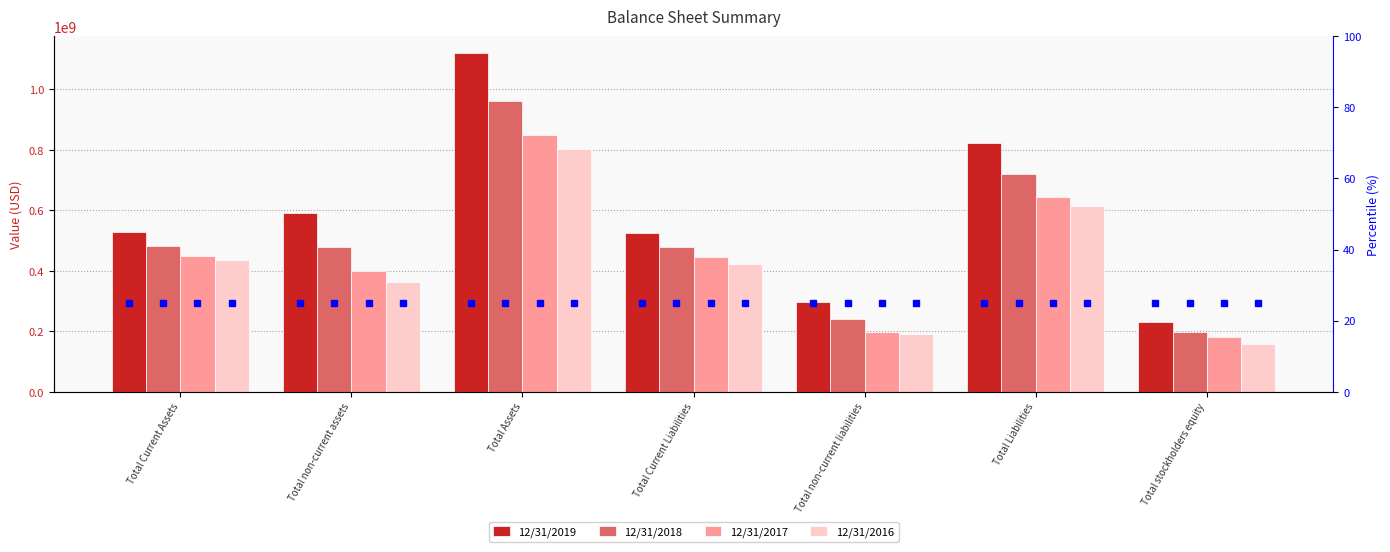

What is the label of the 1st bar from the right?

Total stockholders equity